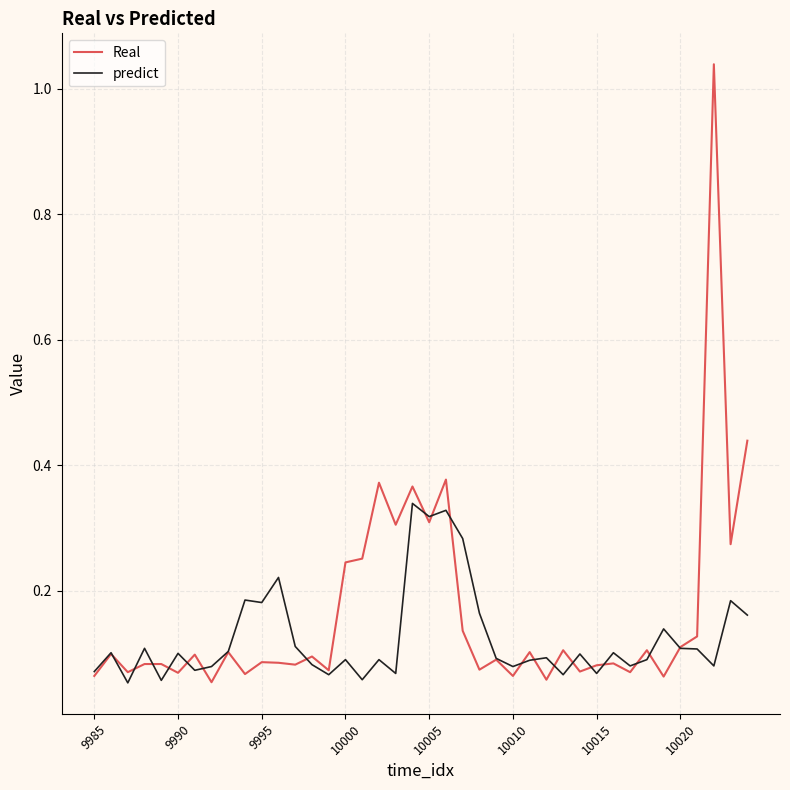

List the series in order of their overall mean, highest first.

Real, predict